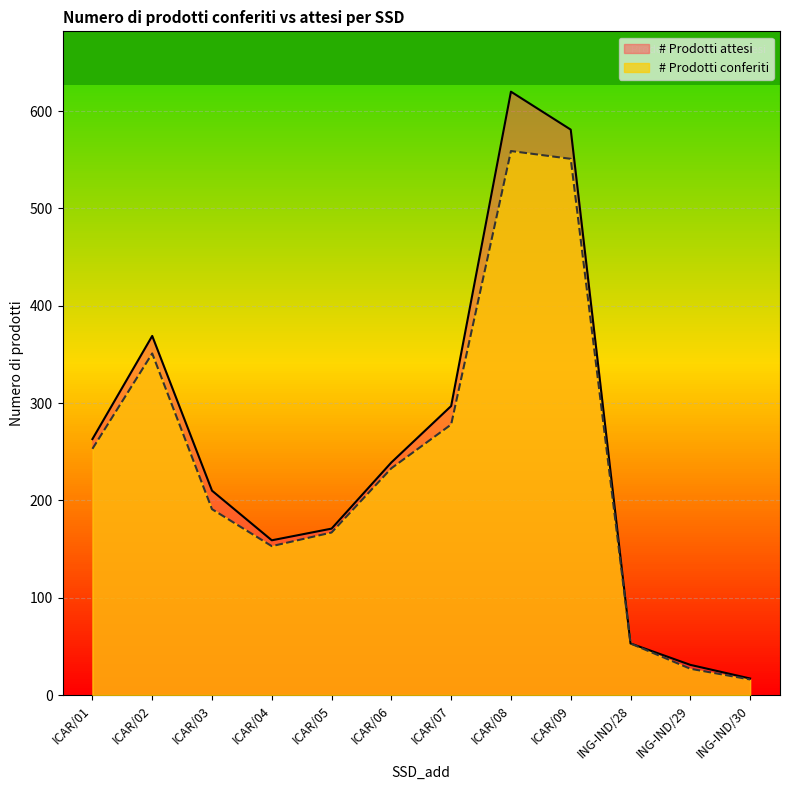

At which category does # Prodotti conferiti reach its first local valley?

ICAR/04